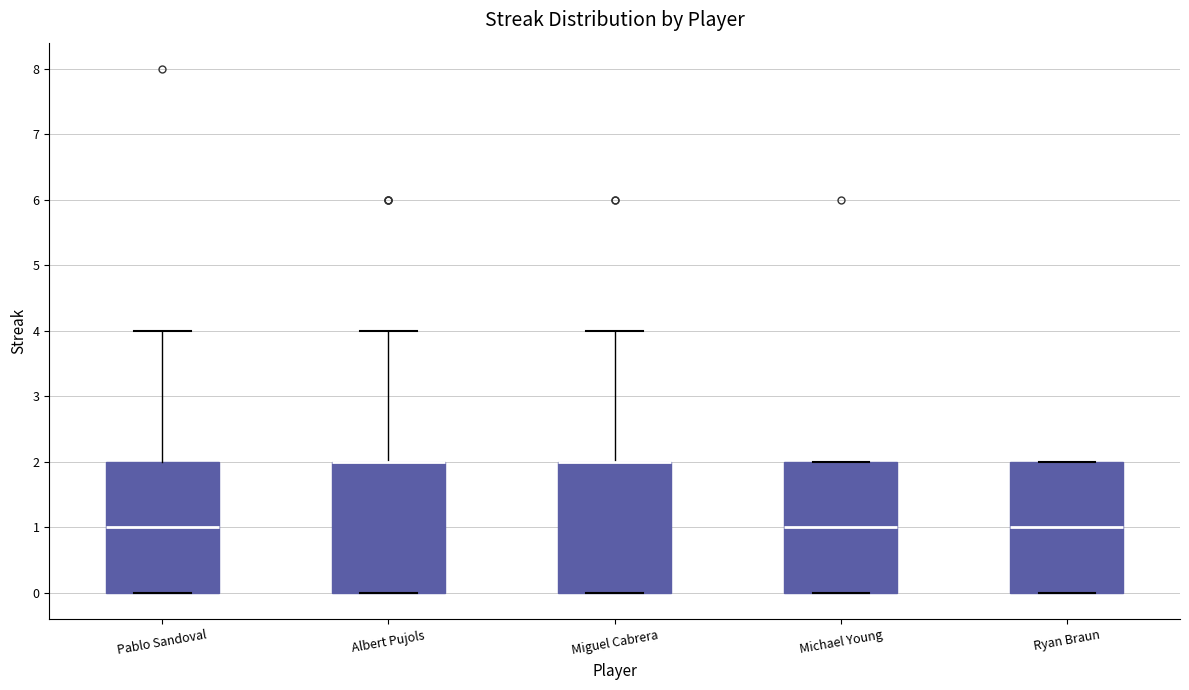

Reading left to right, transcribe this box plot: for each box, give where its median line is, the range the box spans, and where its two whiskers end, as read against the y-axis. The values are not printed on the chart, so give them approximately, as read against the axis.

Pablo Sandoval: median 1, box 0 to 2, whiskers 0 to 4
Albert Pujols: median 2 (drawn on the box's upper edge), box 0 to 2, whiskers 0 to 4
Miguel Cabrera: median 2 (drawn on the box's upper edge), box 0 to 2, whiskers 0 to 4
Michael Young: median 1, box 0 to 2, whiskers 0 to 2
Ryan Braun: median 1, box 0 to 2, whiskers 0 to 2